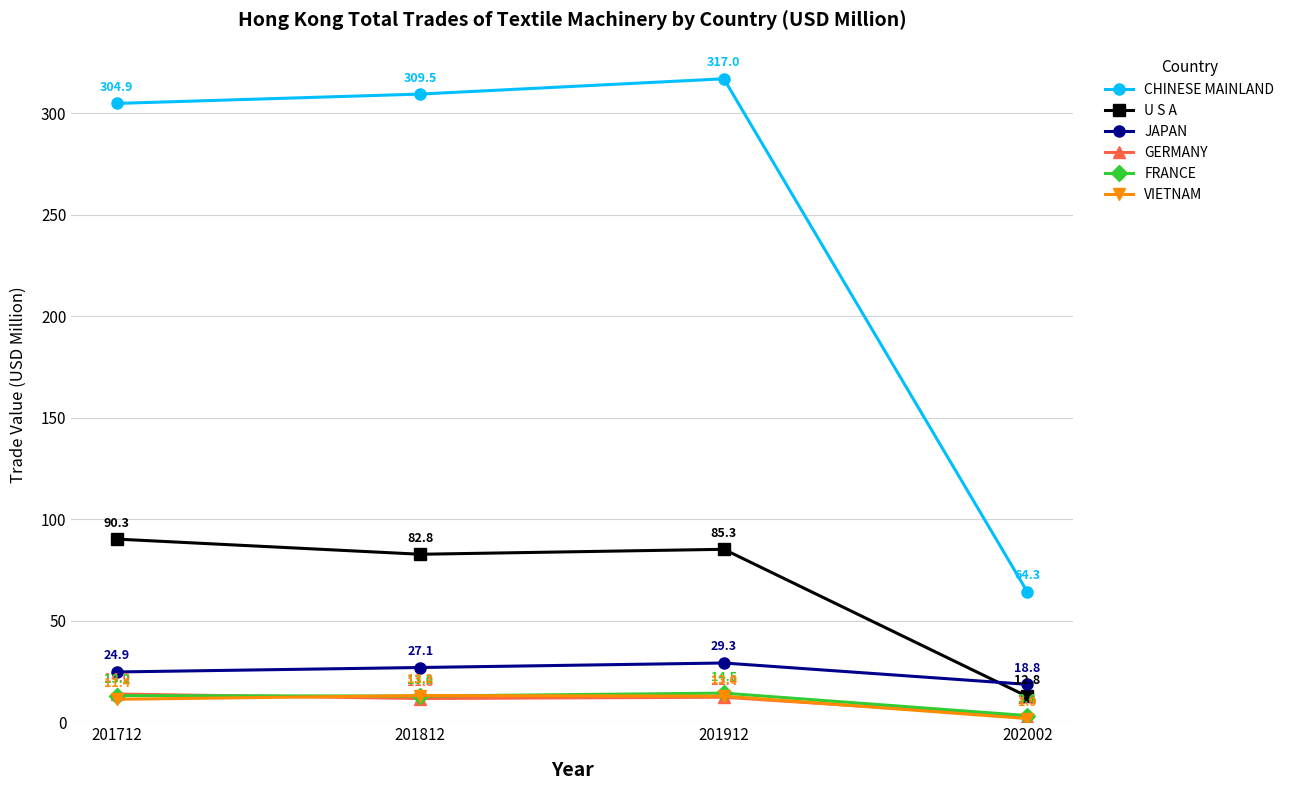

How many interior local peaks does the JAPAN series have?

1